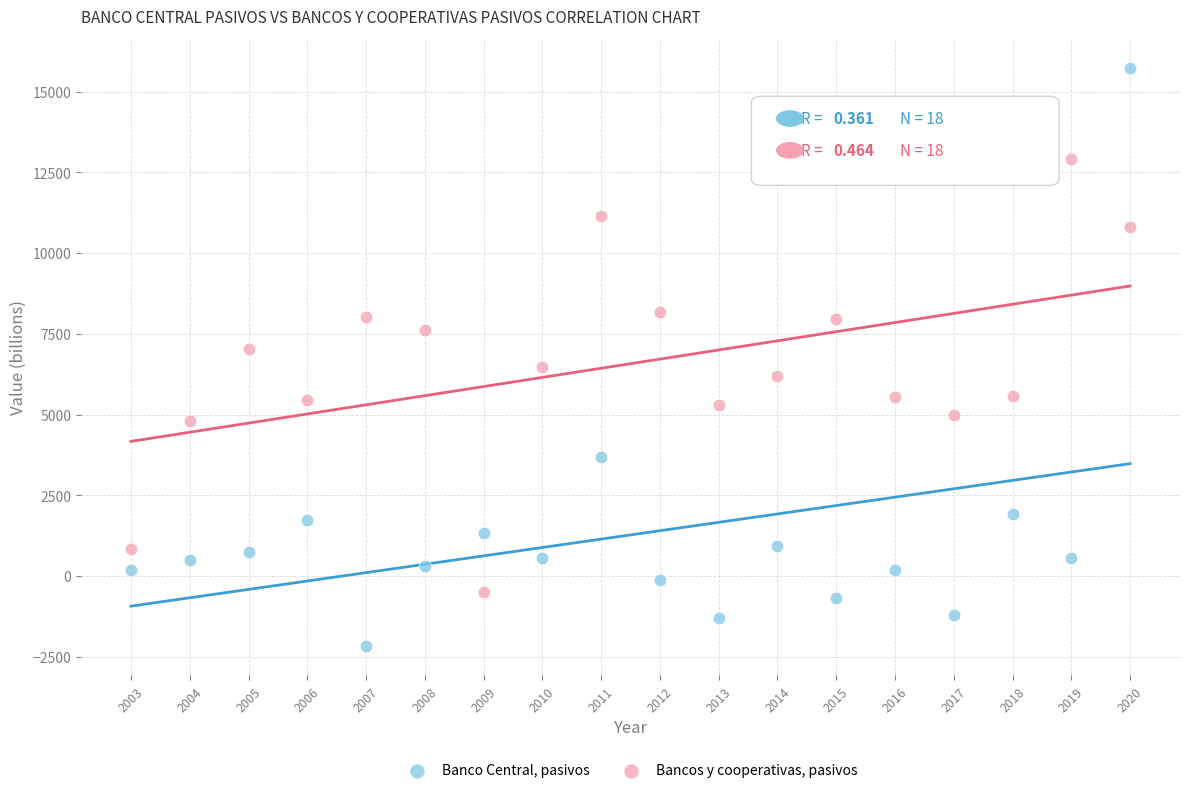

Which series contains the highest Y value?

Banco Central, pasivos